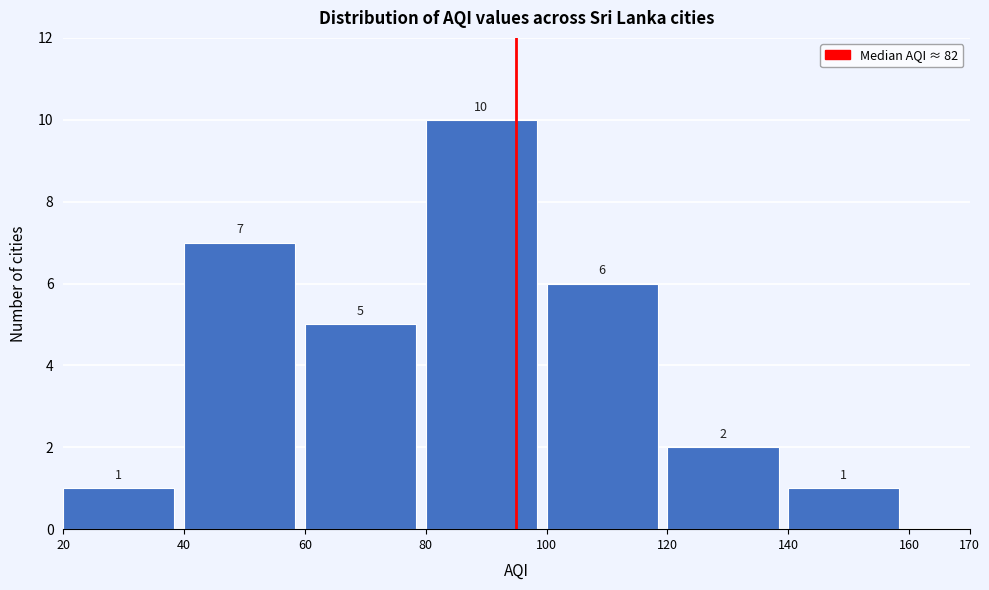

Reading left to right, list all the values displayed in this chart.

20=1	40=7	60=5	80=10	100=6	120=2	140=1	170=0